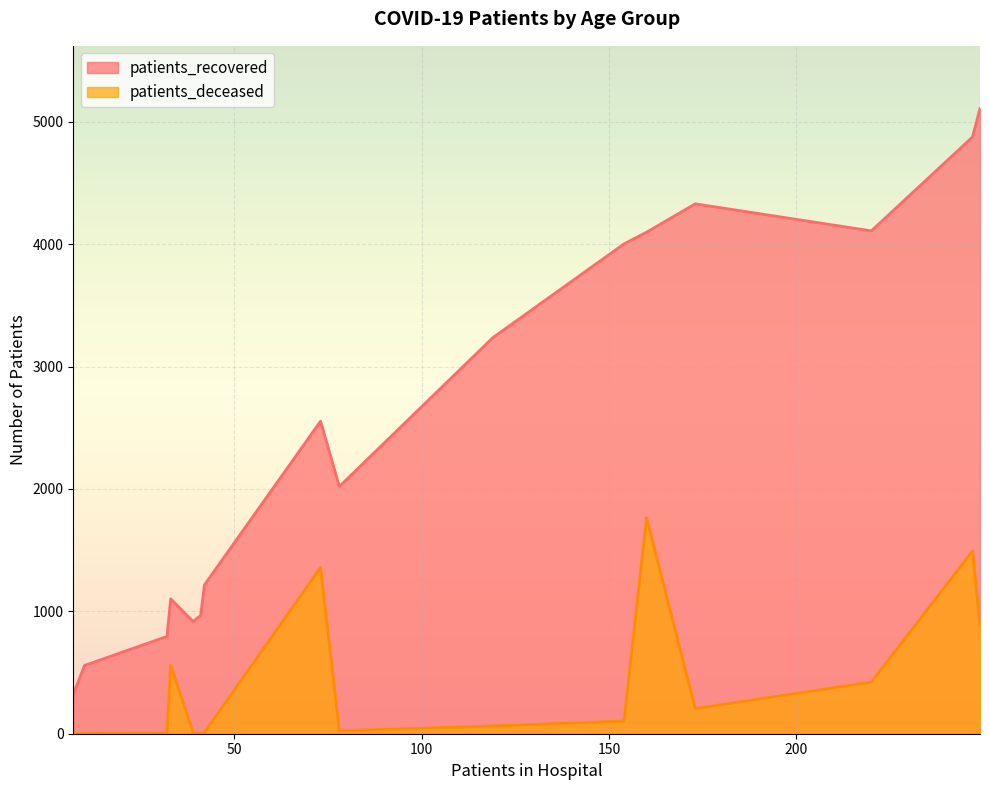

True or false: patients_recovered has more than 2 points higher than both neighbors.

True